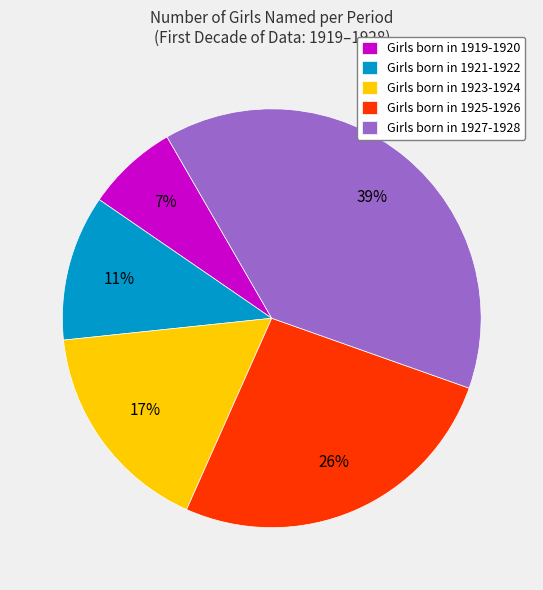

Between Girls born in 1919-1920 and Girls born in 1925-1926, which is larger?

Girls born in 1925-1926